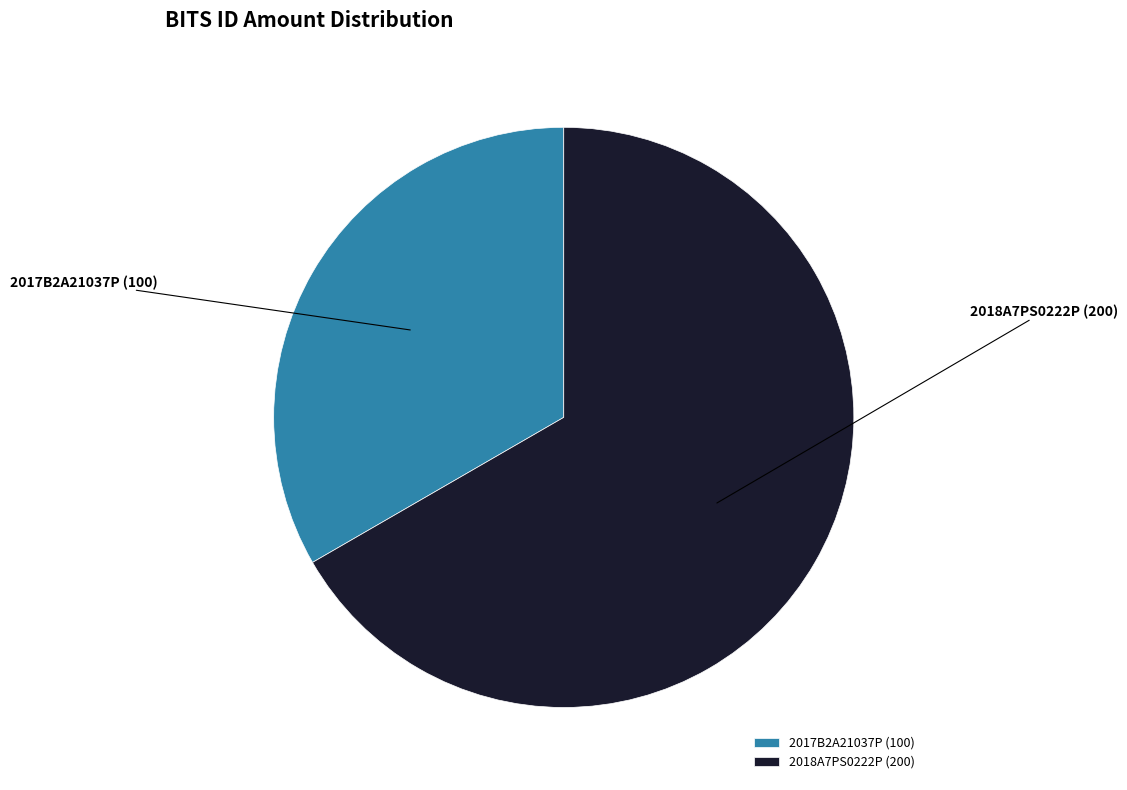

How many slices are in this pie chart?

2